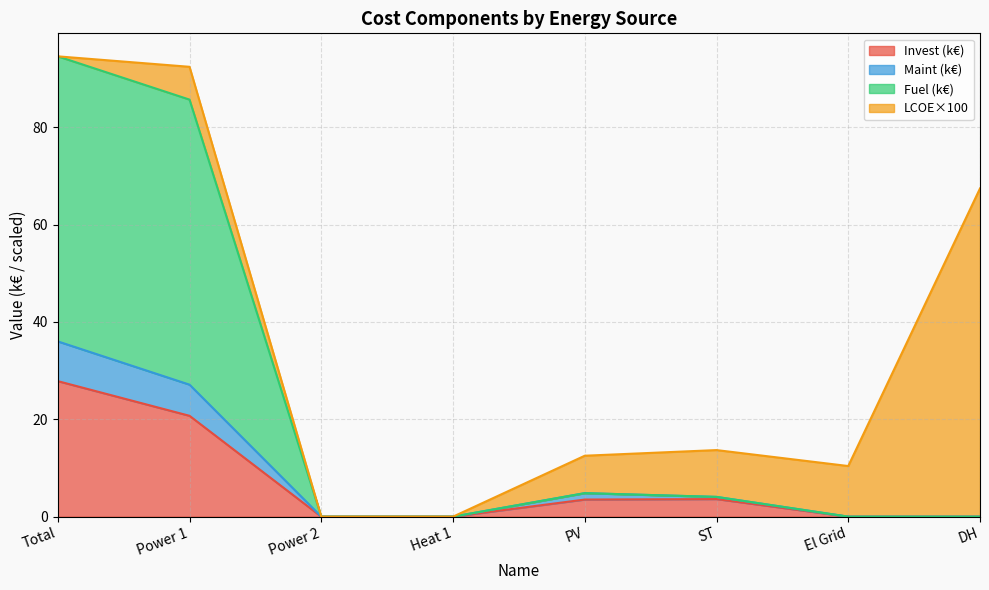

Between El Grid and Power 1, which is larger?

Power 1